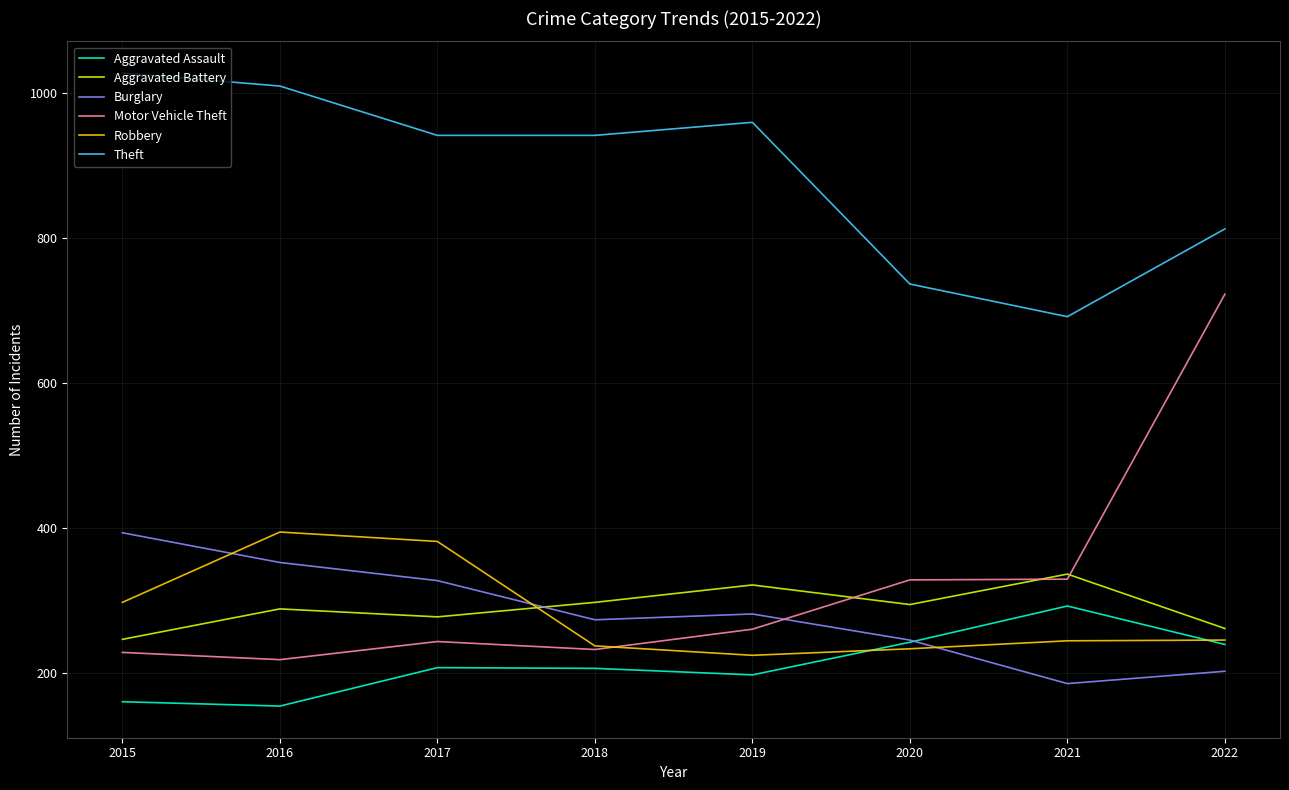

What value does the Aggravated Battery series have at 2015, to the nearest 5?

245